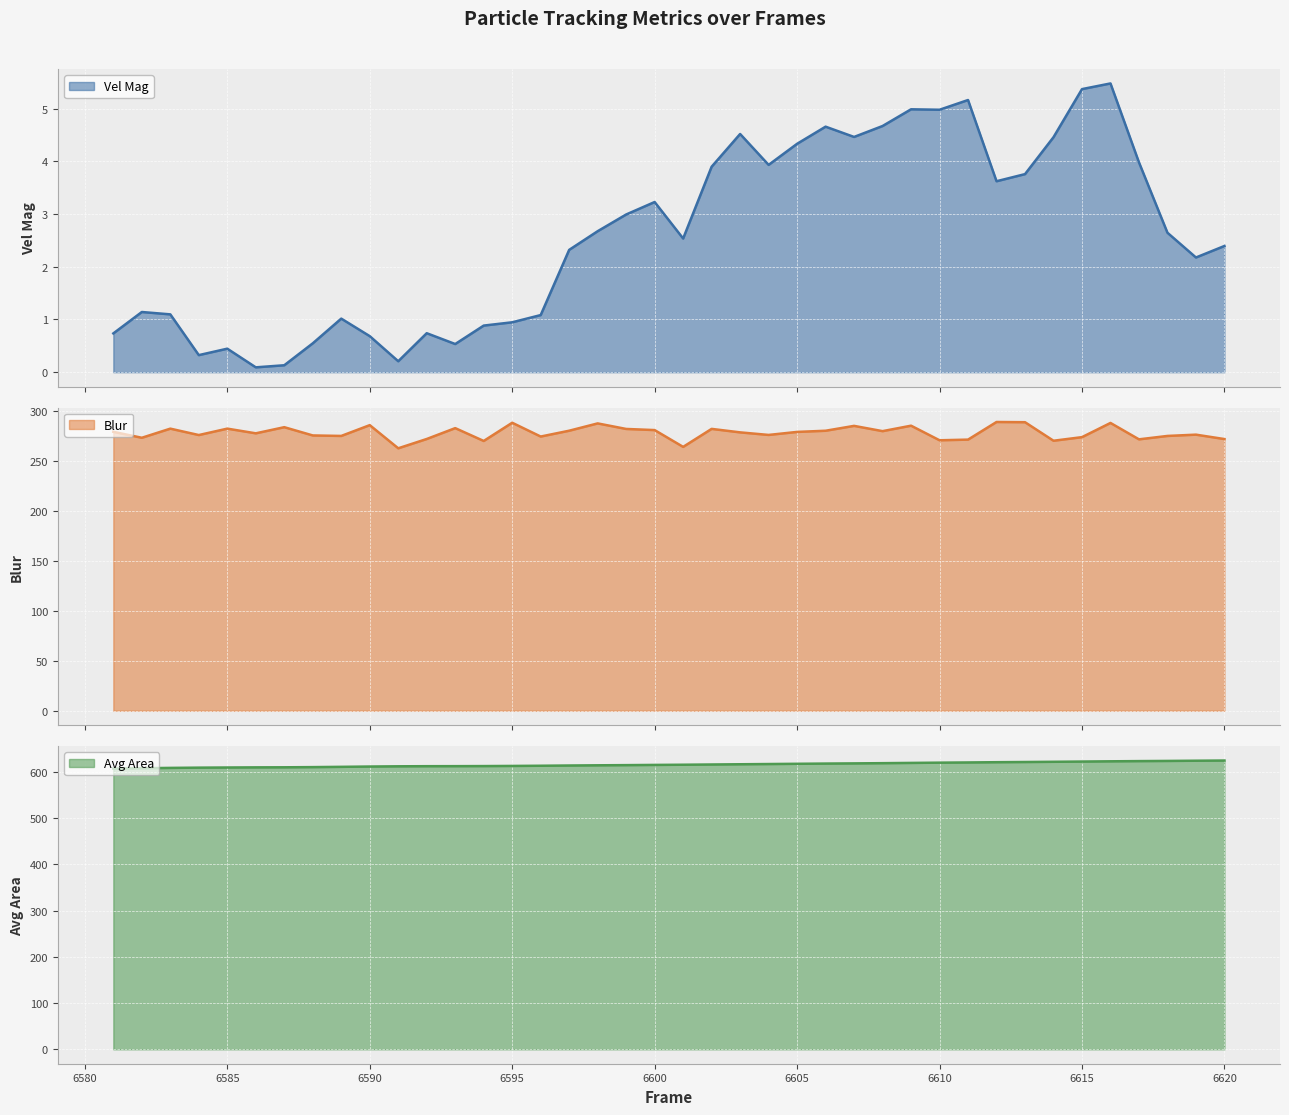

List the series in order of their peak value, highest first.

Avg Area (line), Blur (line), Vel Mag (line)